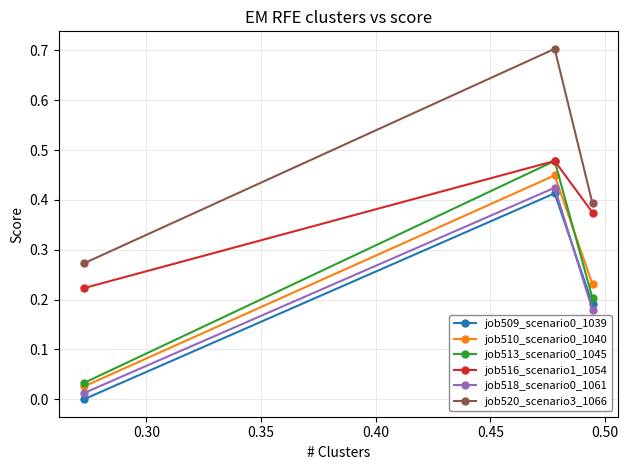

Which series has the largest total across all categories?

job520_scenario3_1066